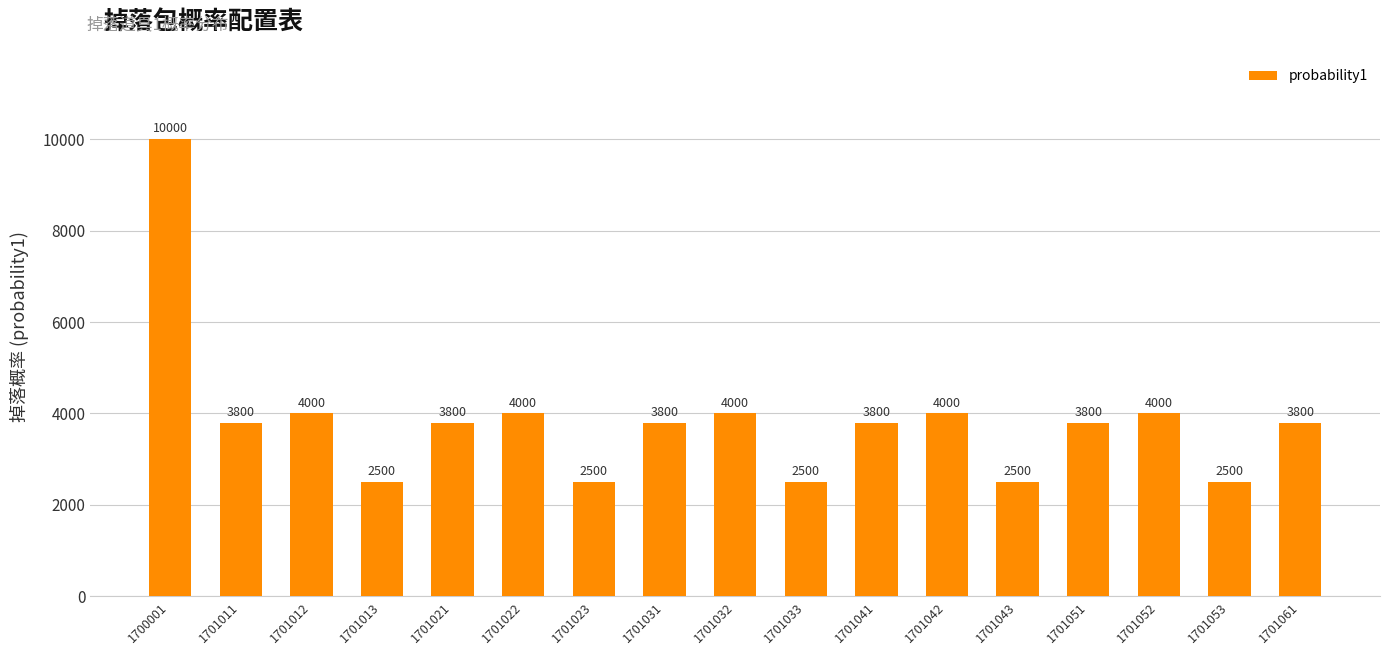

The value at 1701032 is 7071. True or false?

False